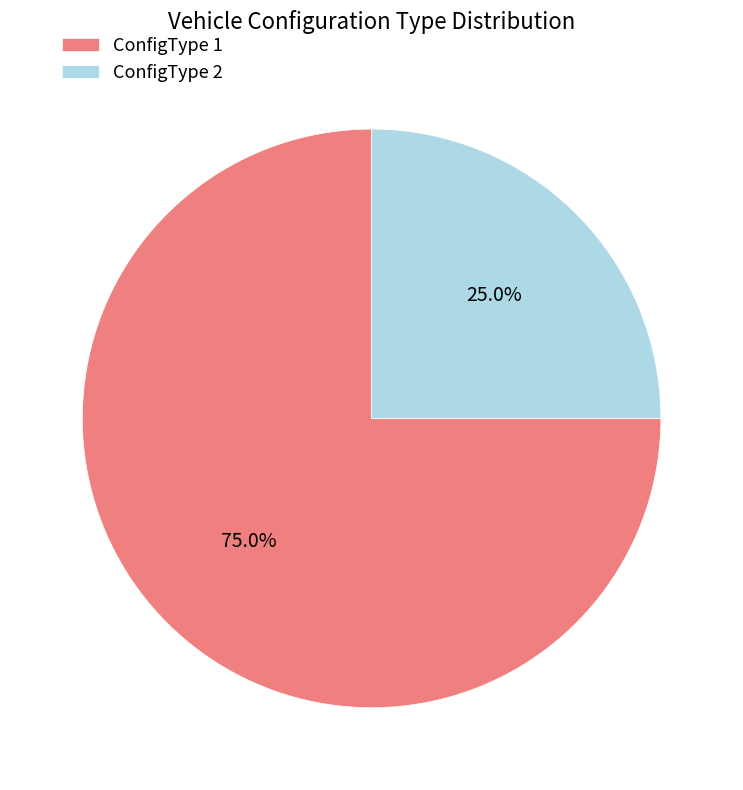

To the nearest percent, what is the difference between the largest and smallest slice percentages?

50%